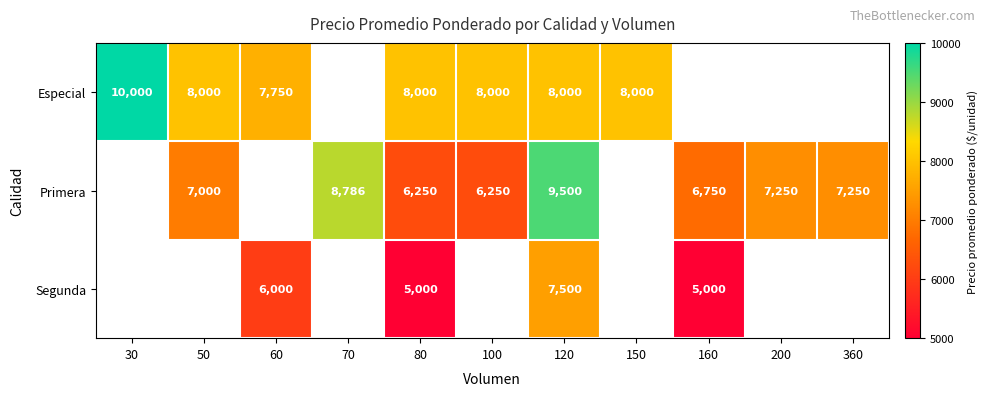

At how many categories does at least one series exceed 5788?

11